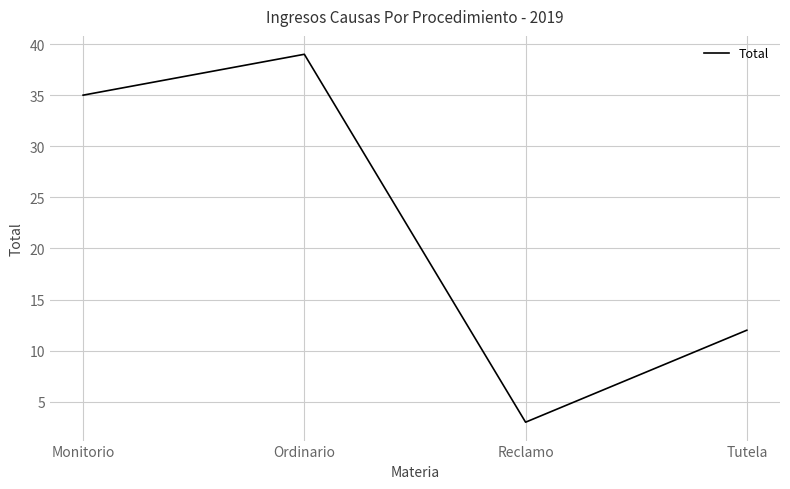

What is the ratio of the value at Ordinario to the value at Reclamo?

13.0